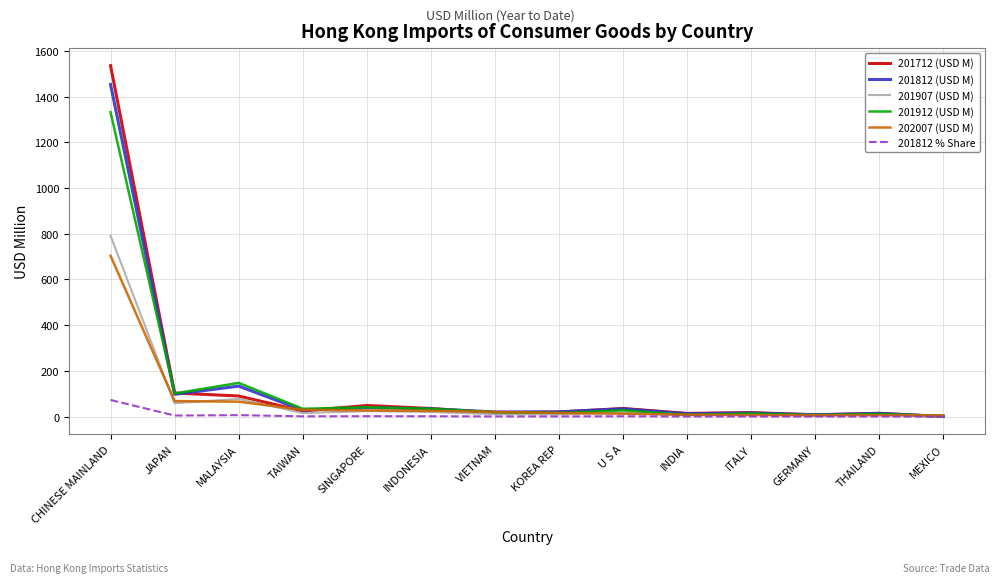

At which label does 201712 (USD M) first exceed 24?

CHINESE MAINLAND